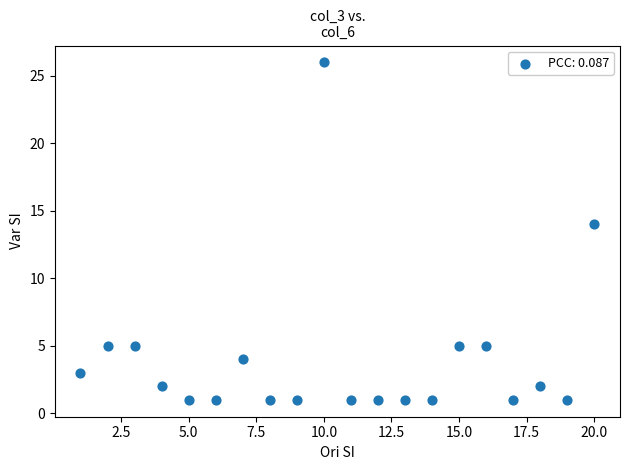

What Y value in the scatter plot is closest to 13?

14